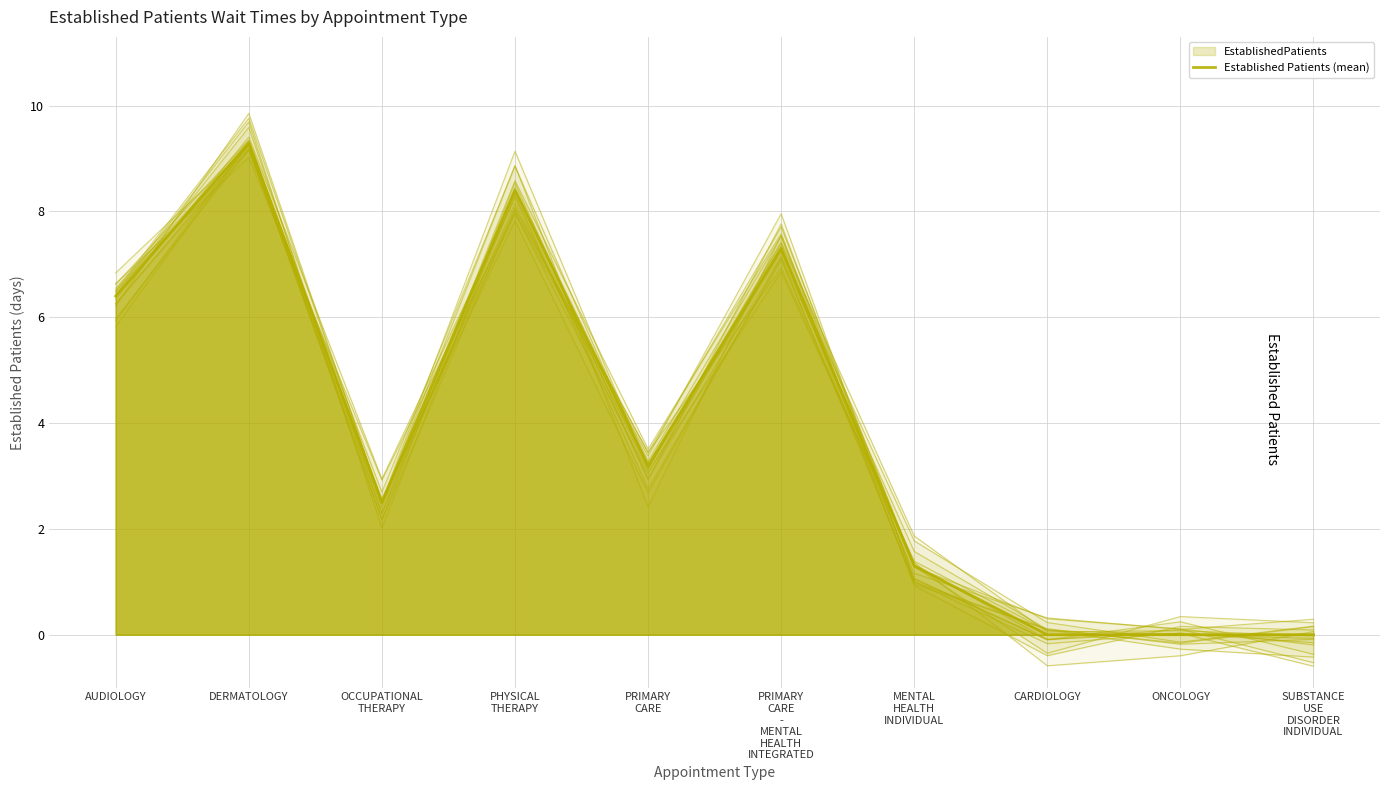

True or false: the data shows 6.4 at AUDIOLOGY.

True